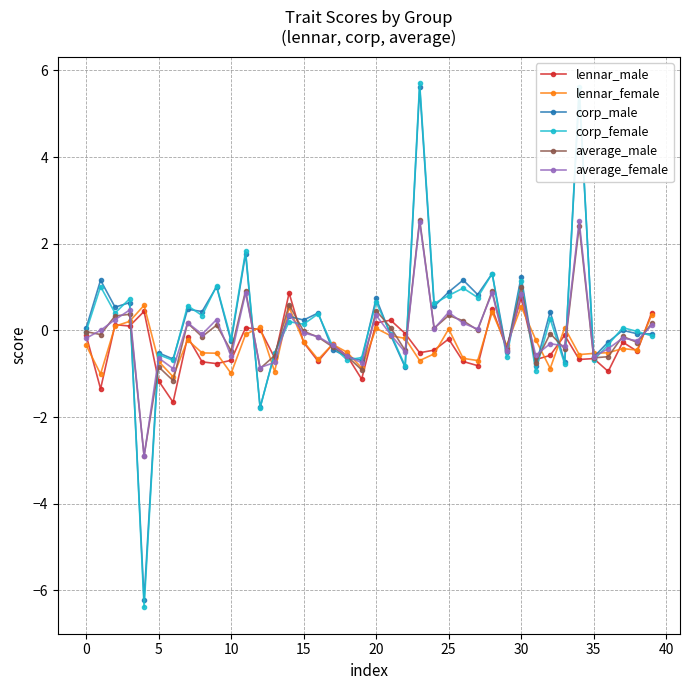

What is the smallest value displayed?

-6.4